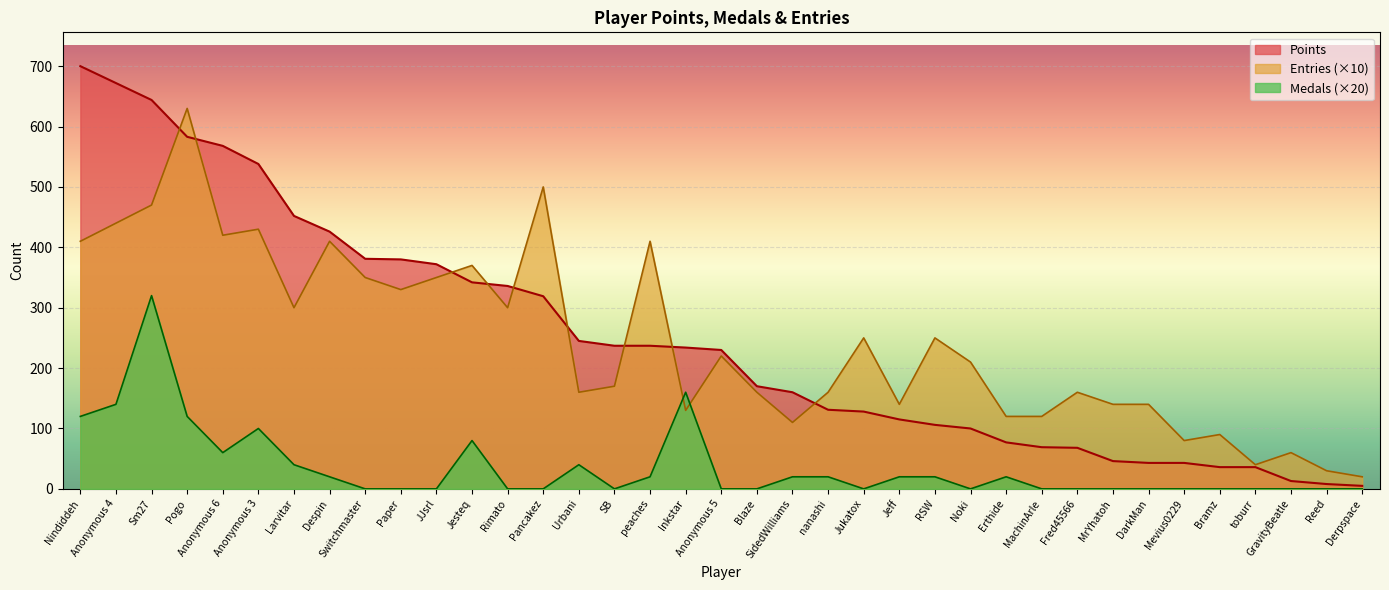

What are all the series names shown in the legend?

Points, Entries (×10), Medals (×20)